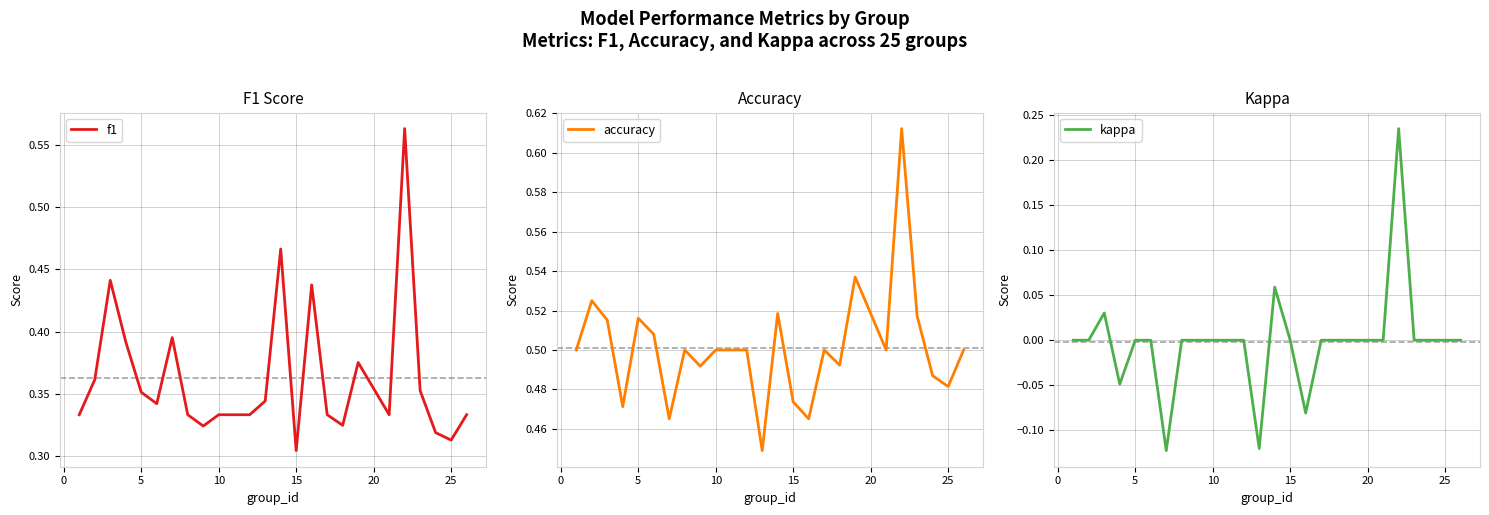

Which category has the lowest value in the f1 series?

15